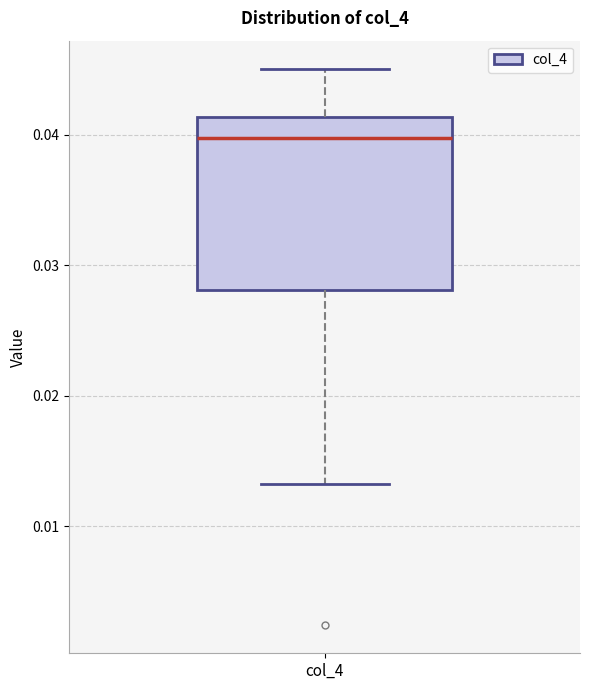

Where does the median line of the box for col_4 sit on the y-axis? The values are not printed on the chart, so give them approximately, as read against the axis.

0.040